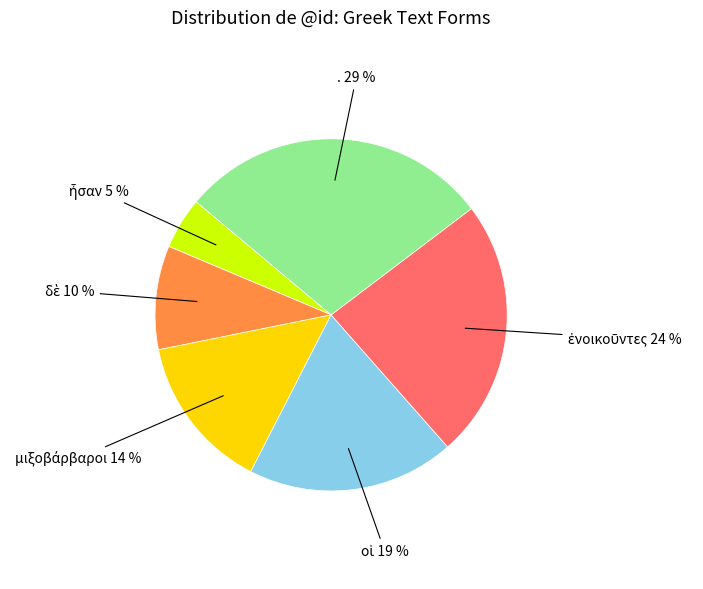

Does any single category account for the majority?

No